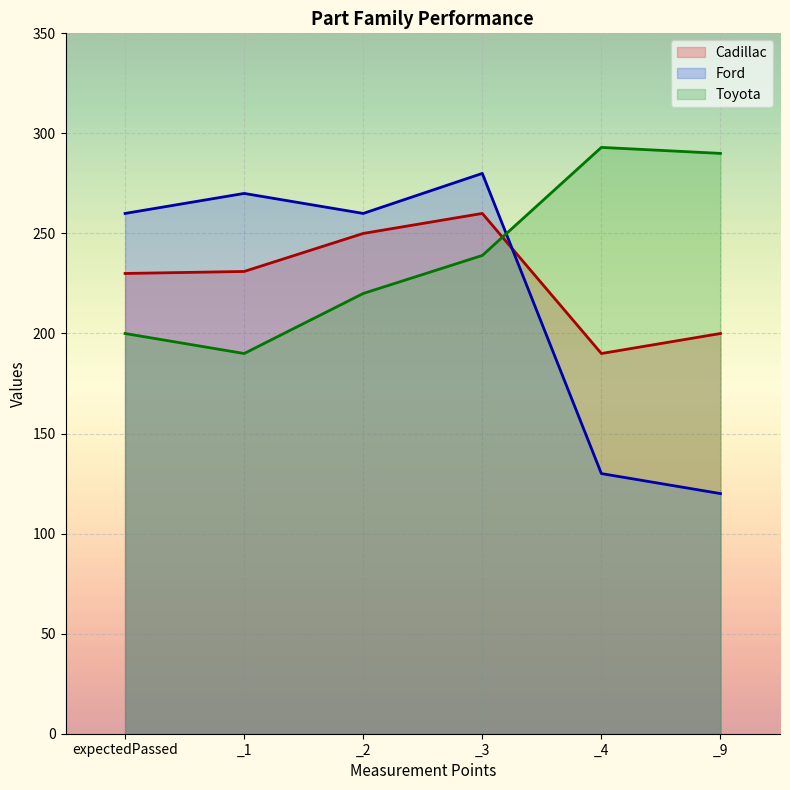

What is the sum of all Cadillac values?

1361